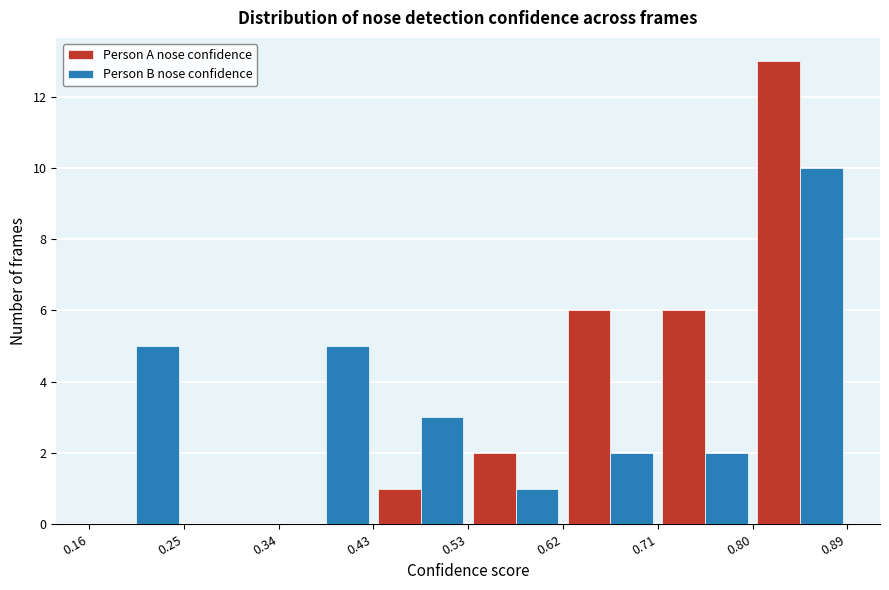

What is the height of the Person B nose confidence bar covering 0.16 to 0.25 on the x-axis? The values are not printed on the chart, so give them approximately, as read against the axis.

5